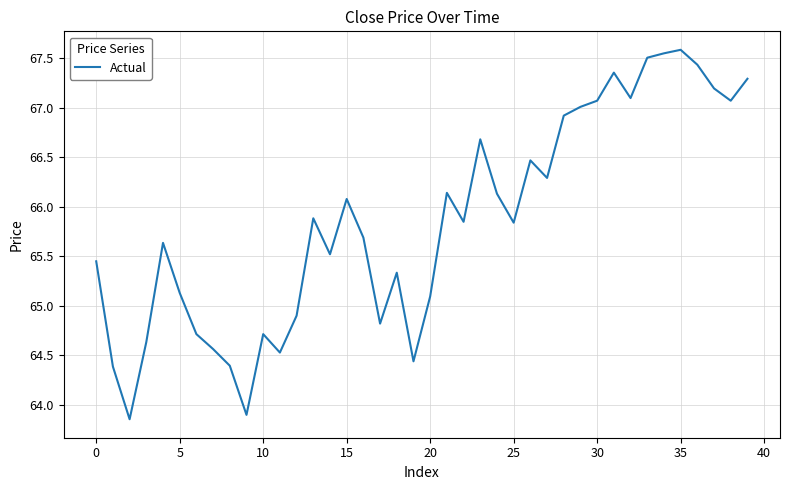

What is the maximum value shown in the chart?

67.6